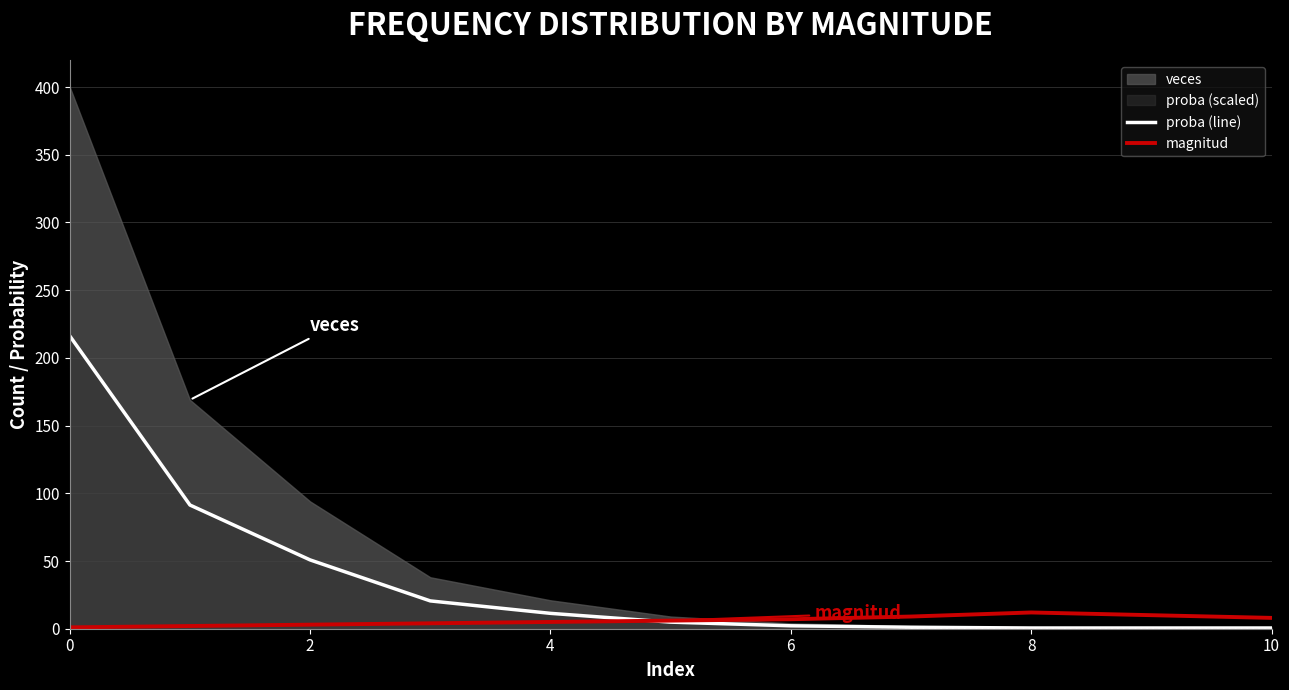

True or false: proba (line) has more than 1 interior local peaks.

False